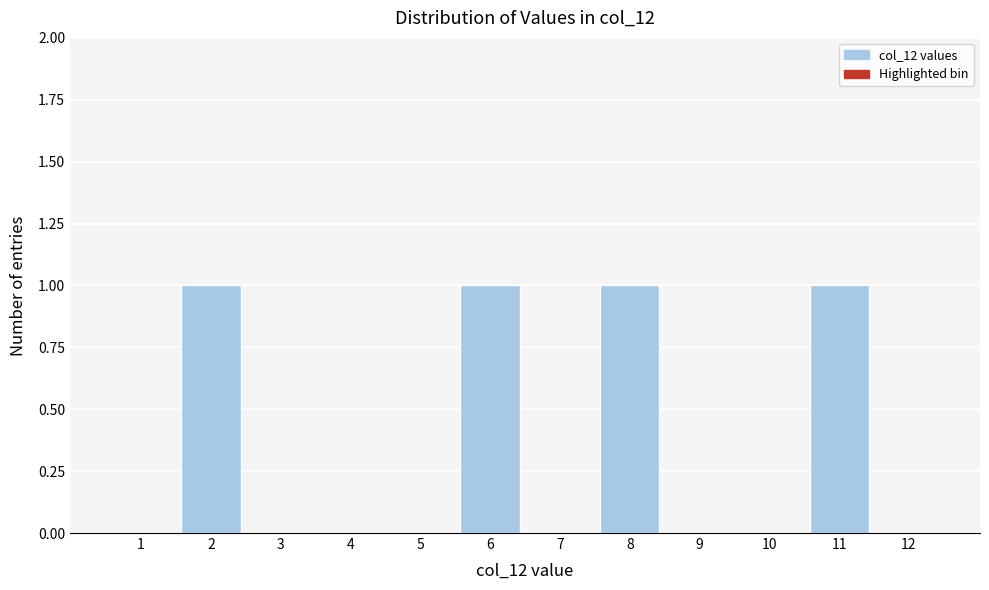

Reading right to left, extract all data points from this chart.

12=0	11=1	10=0	9=0	8=1	7=0	6=1	5=0	4=0	3=0	2=1	1=0